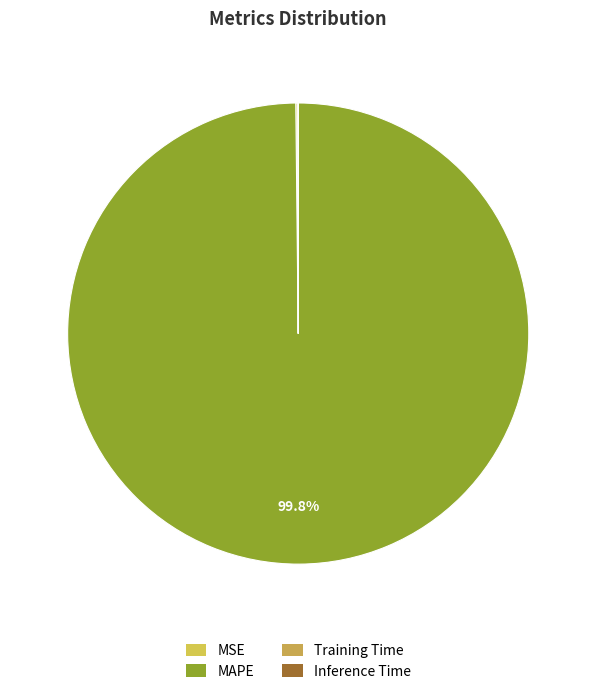

Between Inference Time and Training Time, which is larger?

Training Time